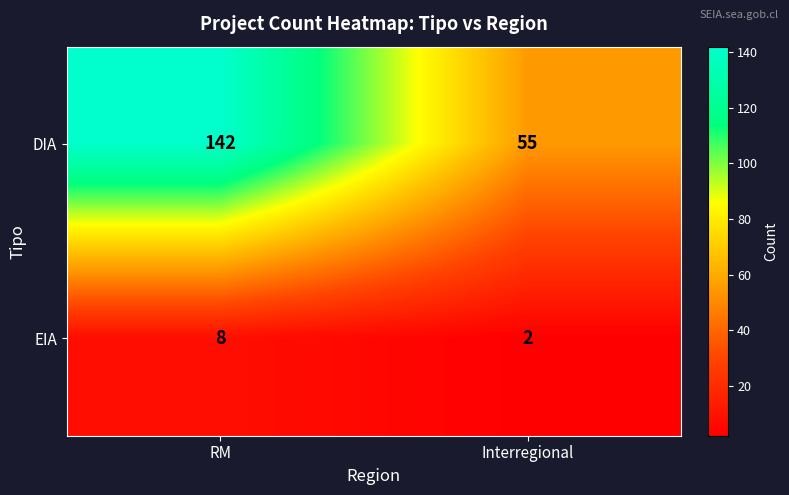

The value of EIA at RM is 11. True or false?

False